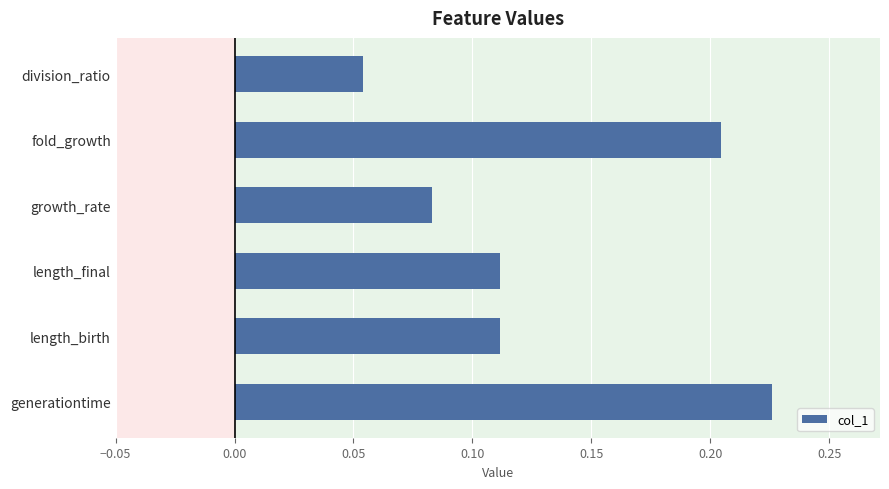

The value at growth_rate is 0.0. True or false?

False